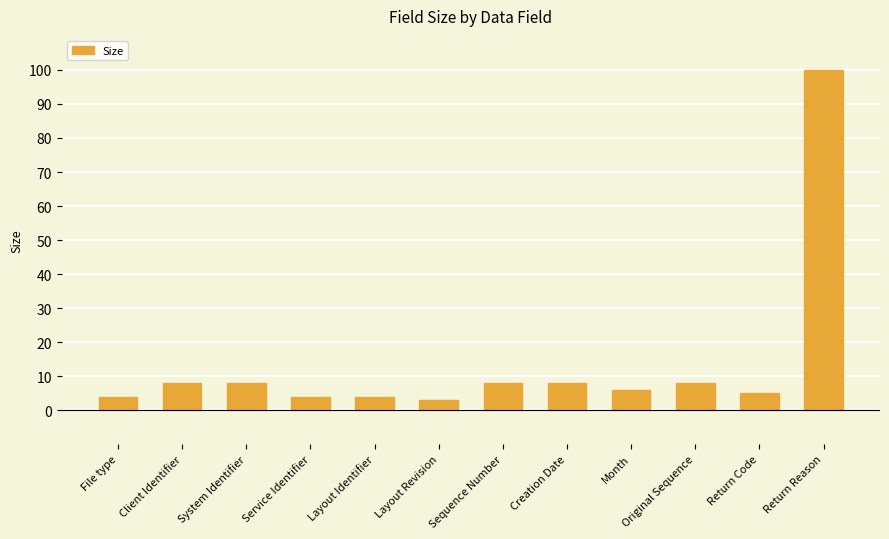

Count the number of data series in this chart.

1